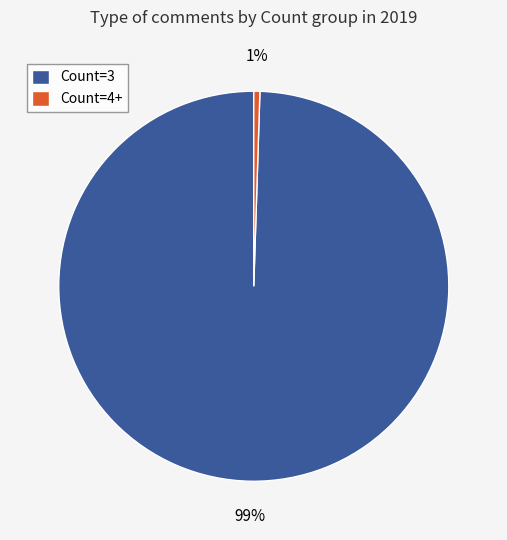

The Count=3 slice represents 99% of the pie. True or false?

True